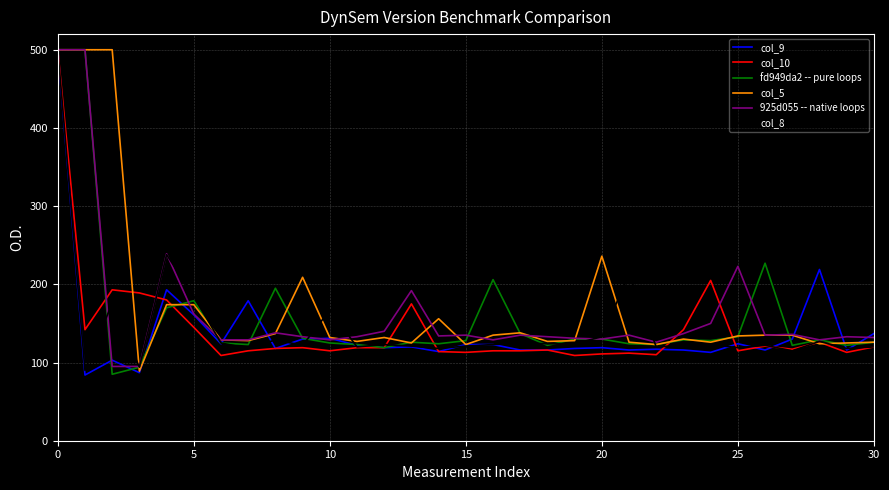

What is the highest value of the col_10 series?

500